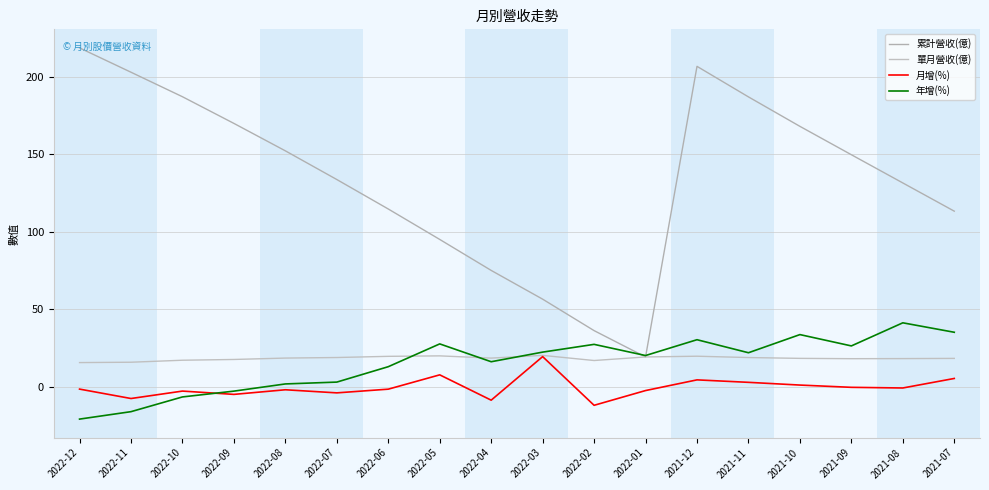

Where do 年增(%) and 累計營收(億) first cross each other?

2022-02 and 2022-01